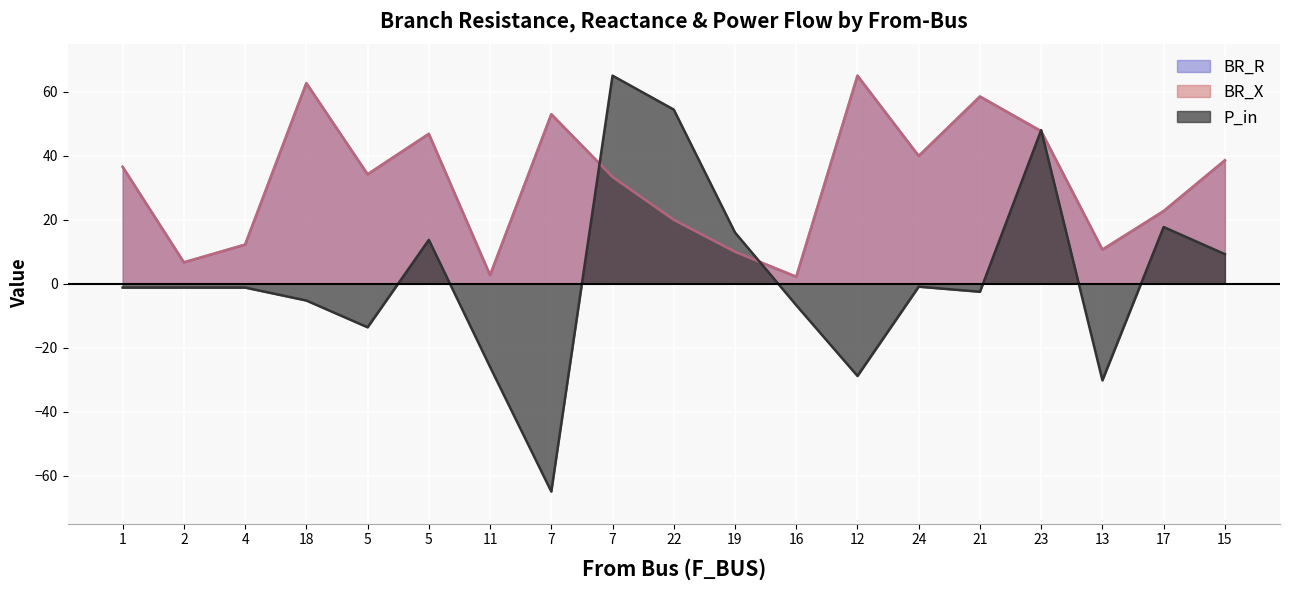

What is the label of the 15th point from the left?

21